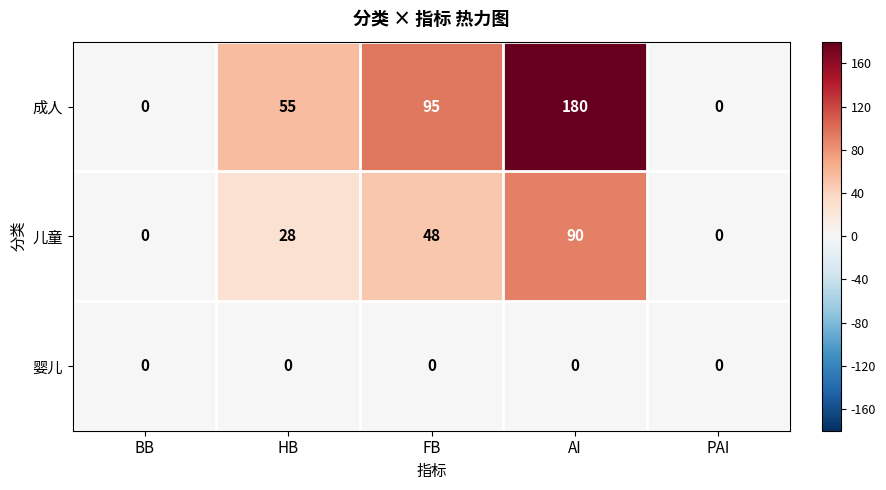

What is the greatest value displayed?

180